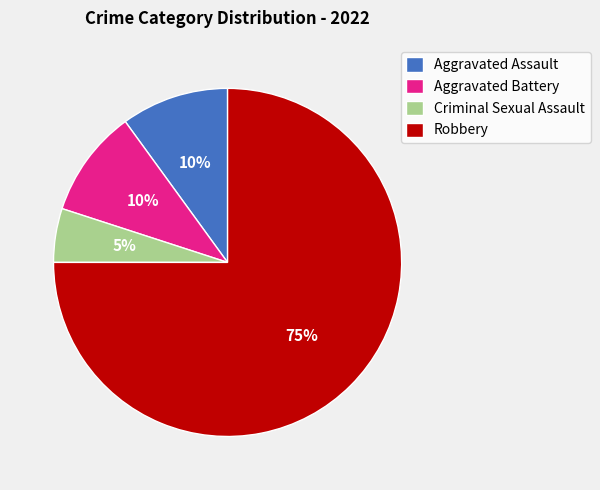

Which slice is the largest?

Robbery